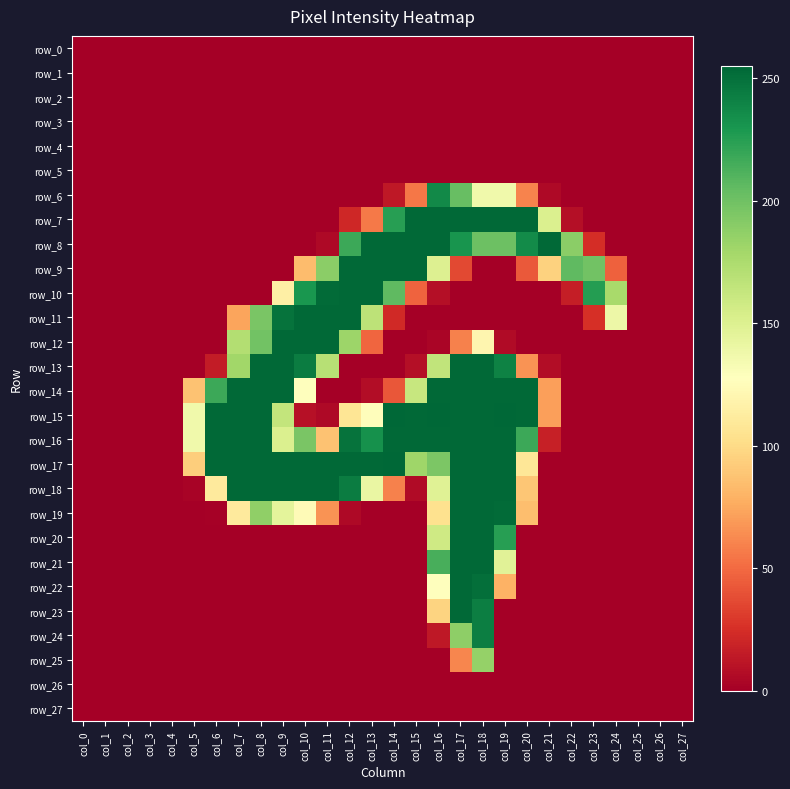

Which series changed the most between col_5 and col_11?

row_11